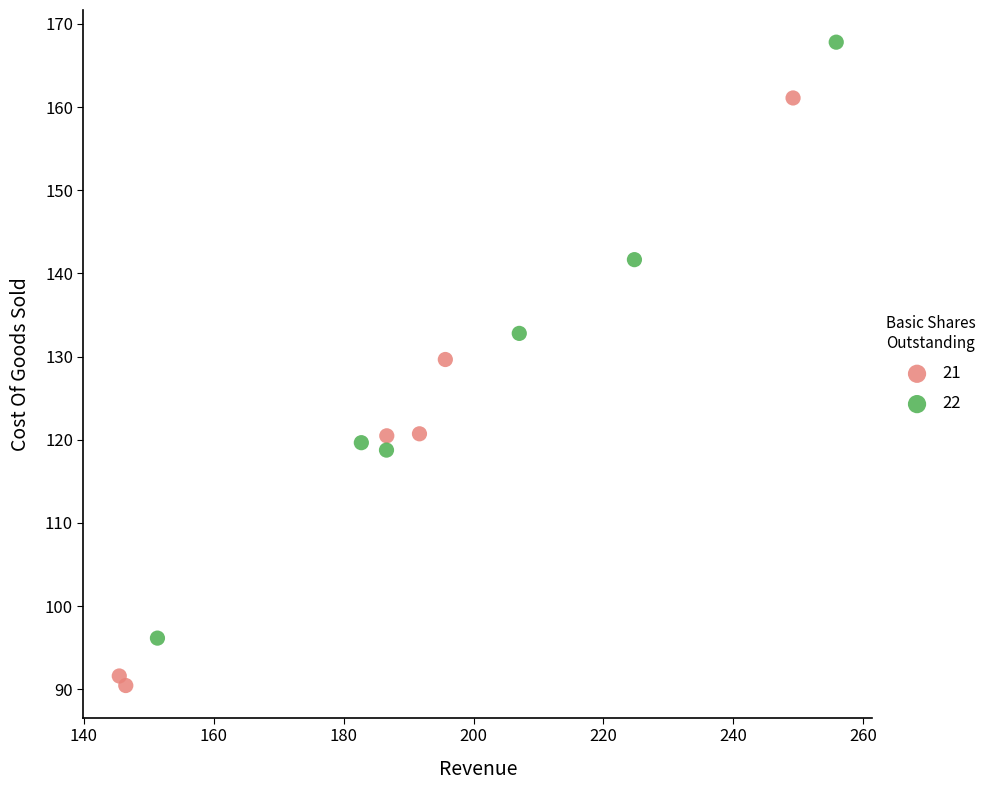

Which series contains the highest Y value?

22